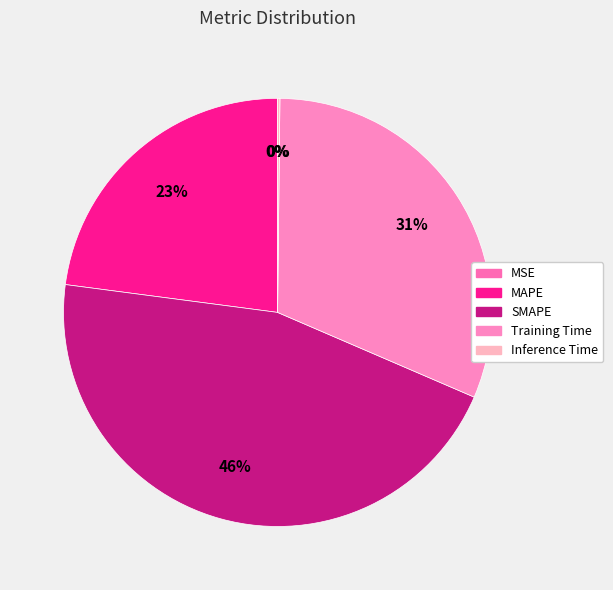

Is SMAPE the majority of the pie?

No